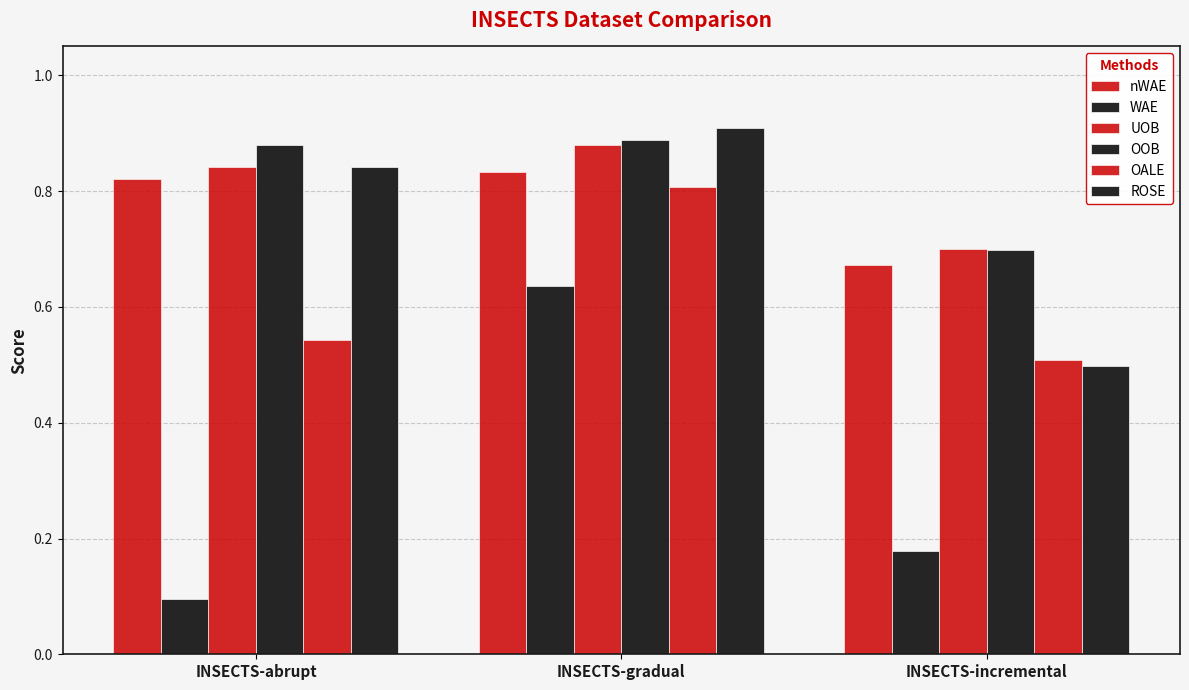

How many groups of bars are there?

3